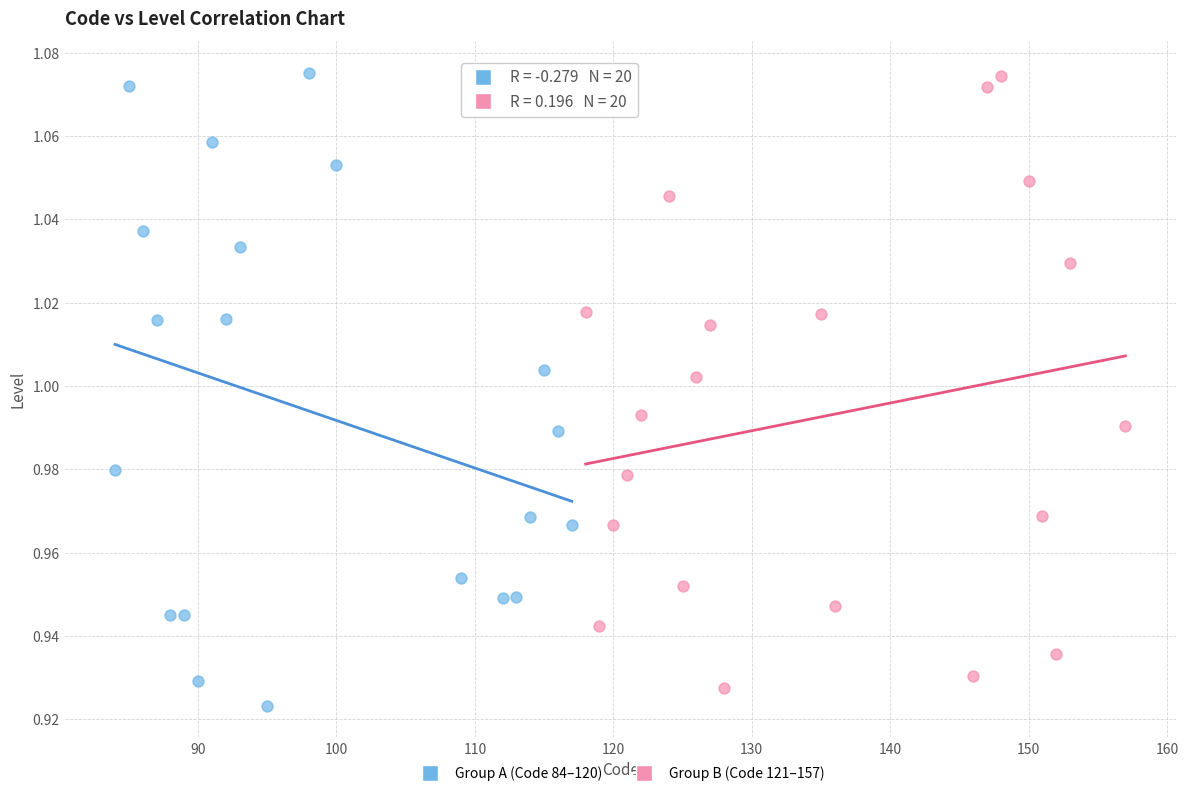

What are all the series names shown in the legend?

Group A (Code 84–120), Group B (Code 121–157)